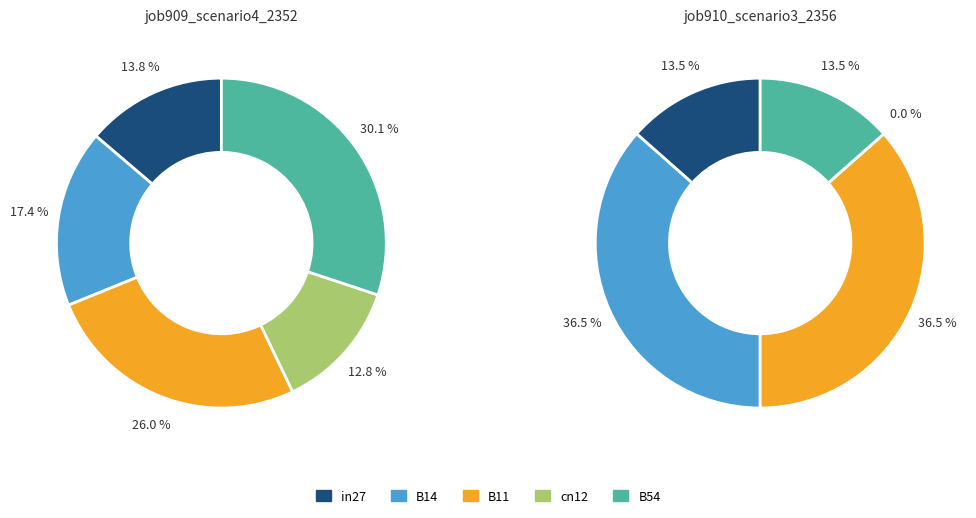

What portion of the pie excludes cn12?

87.2%